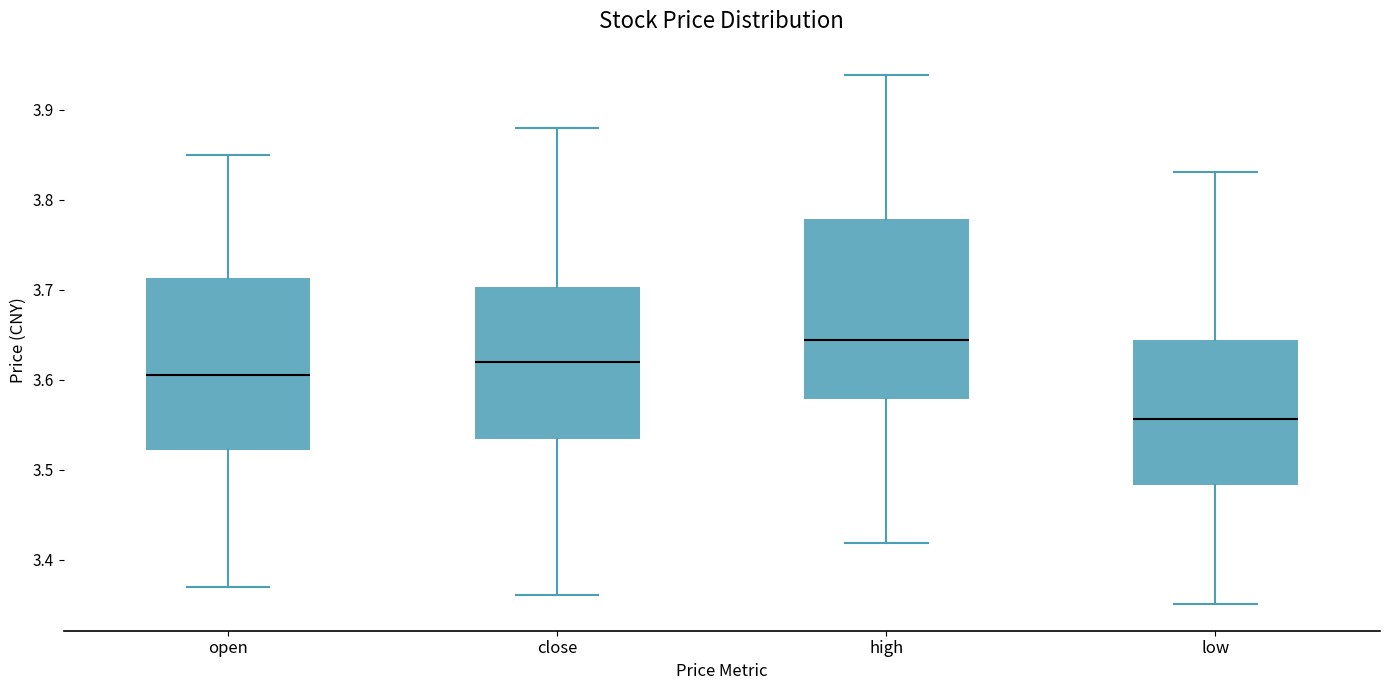

Reading left to right, transcribe this box plot: for each box, give where its median line is, the range the box spans, and where its two whiskers end, as read against the y-axis. The values are not printed on the chart, so give them approximately, as read against the axis.

open: median 3.61, box 3.52 to 3.71, whiskers 3.37 to 3.85
close: median 3.62, box 3.53 to 3.70, whiskers 3.36 to 3.88
high: median 3.64, box 3.58 to 3.78, whiskers 3.42 to 3.94
low: median 3.56, box 3.48 to 3.64, whiskers 3.35 to 3.83